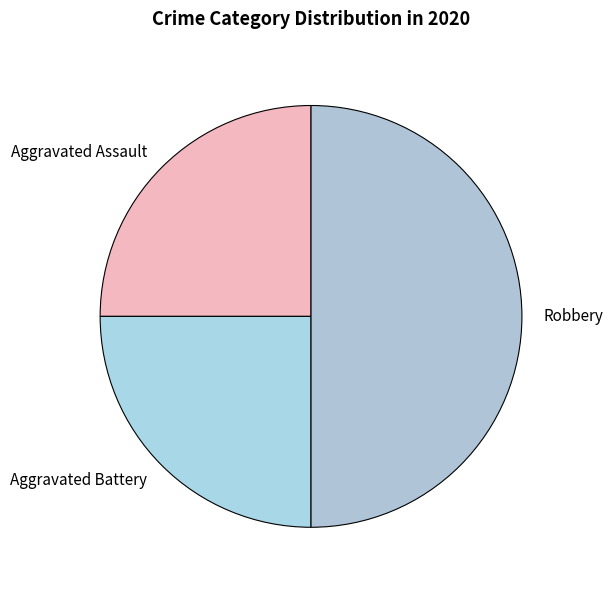

How many slices are in this pie chart?

3